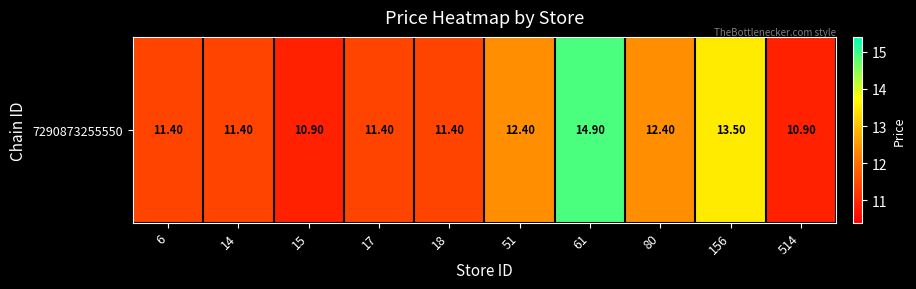

At which label is the value closest to 12?

51